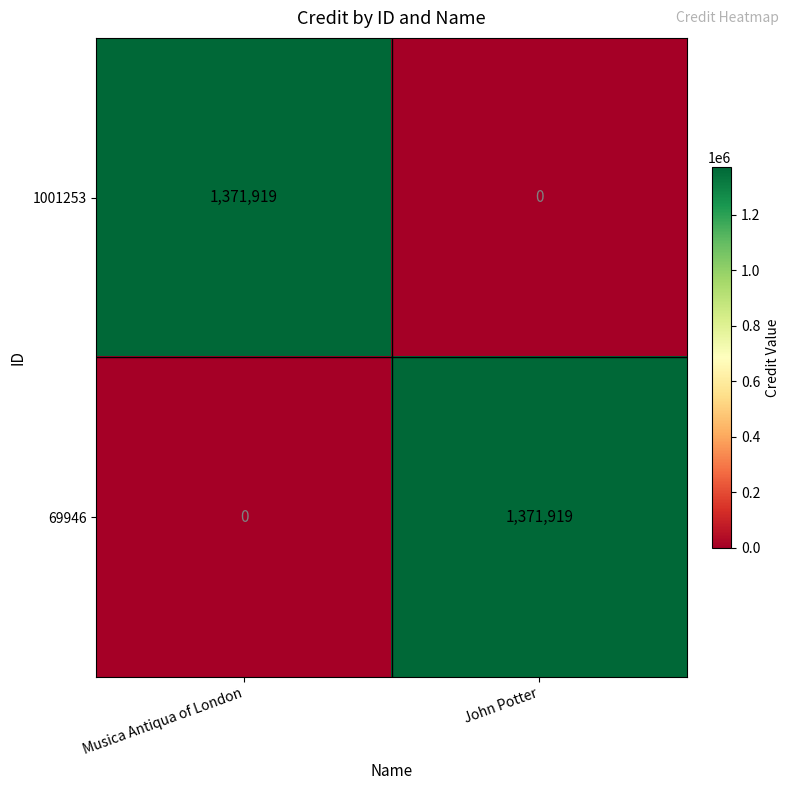

Is the value of 1001253 at John Potter greater than the value of 69946 at John Potter?

No